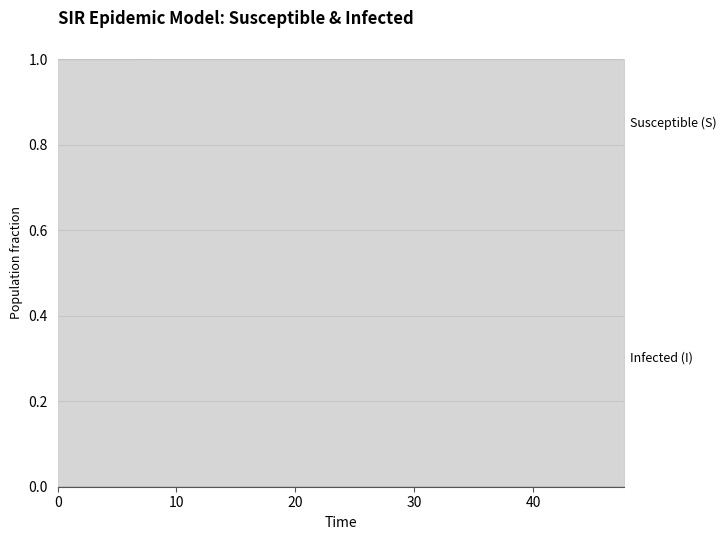

What is the label of the 12th point from the right?

8